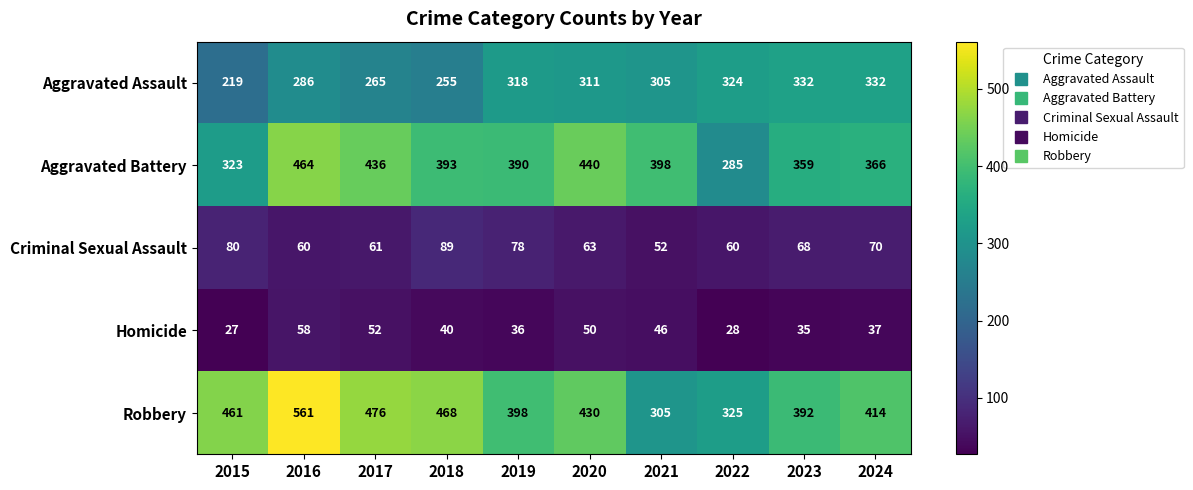

What is the total value across all series at 2016?

1429